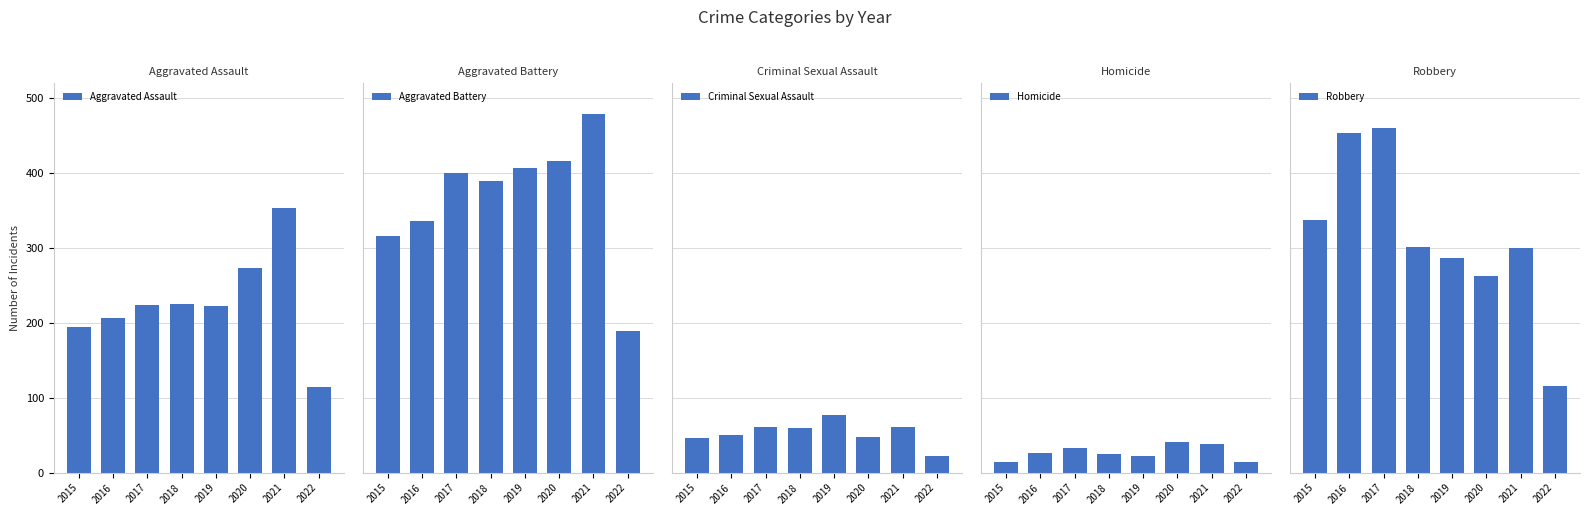

Reading right to left, extract all data points from this chart.

Aggravated Assault: 2022=114	2021=353	2020=273	2019=223	2018=225	2017=224	2016=206	2015=194
Aggravated Battery: 2022=189	2021=479	2020=416	2019=407	2018=389	2017=400	2016=336	2015=316
Criminal Sexual Assault: 2022=22	2021=61	2020=48	2019=77	2018=60	2017=61	2016=50	2015=46
Homicide: 2022=14	2021=38	2020=41	2019=22	2018=25	2017=33	2016=26	2015=15
Robbery: 2022=116	2021=300	2020=263	2019=287	2018=301	2017=460	2016=454	2015=337